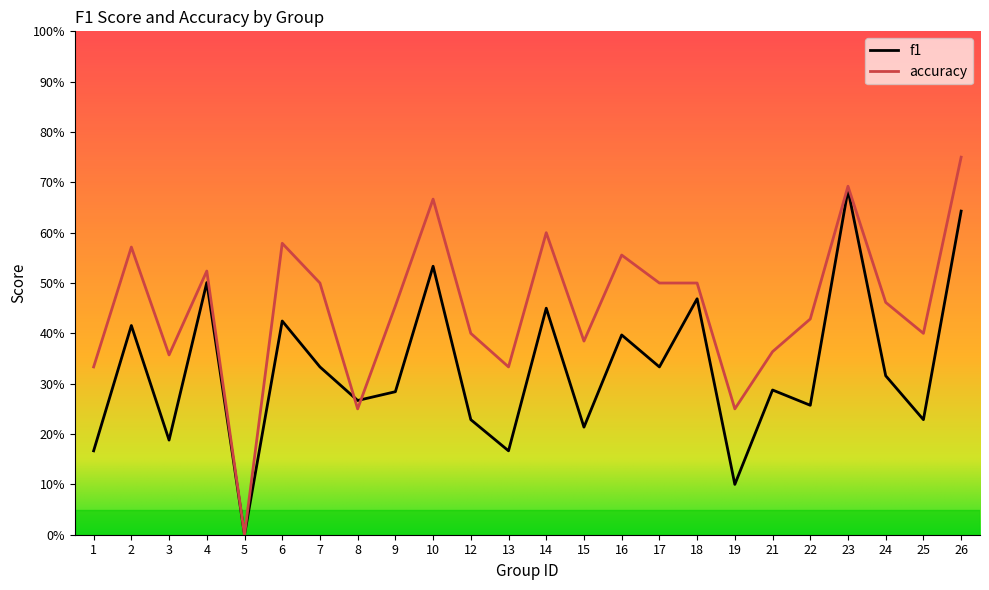

Count the accuracy values in the range 0 to 1.

24